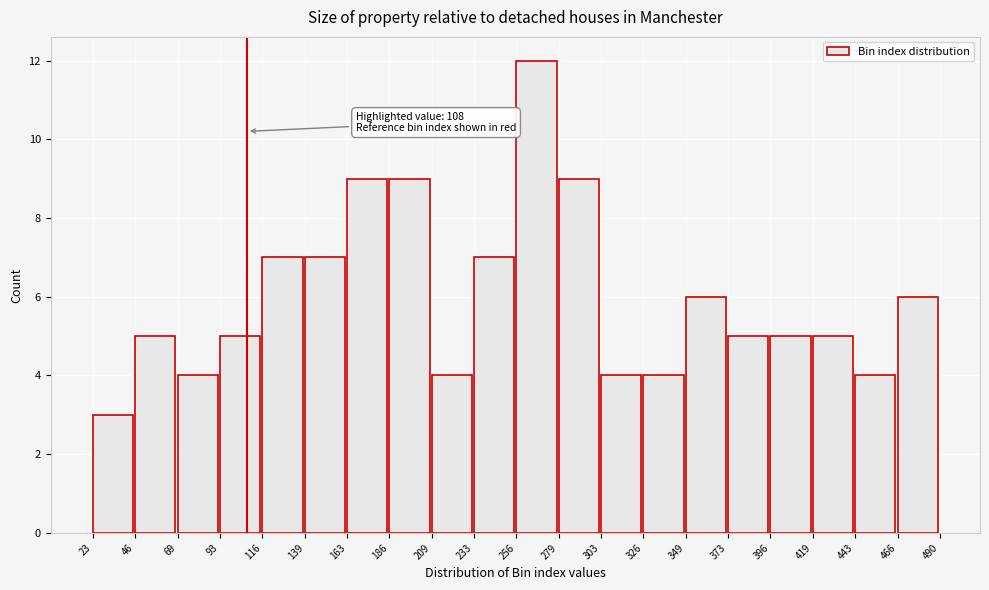

Over which range of the x-axis is the bar tallest?

256 to 279